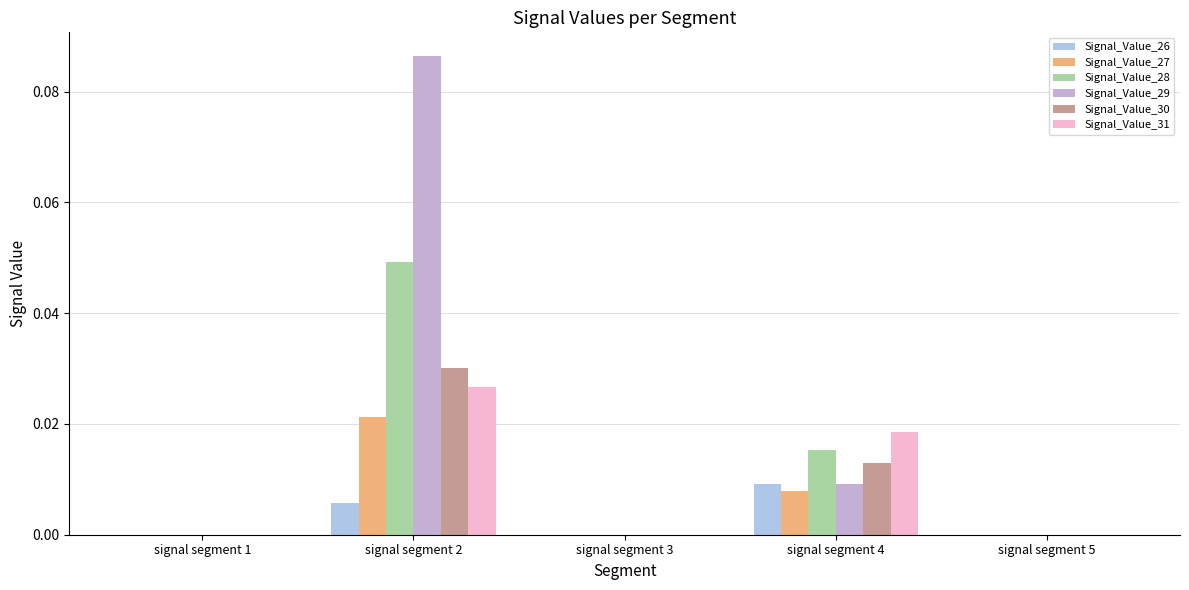

Count the number of categories in the chart.

5